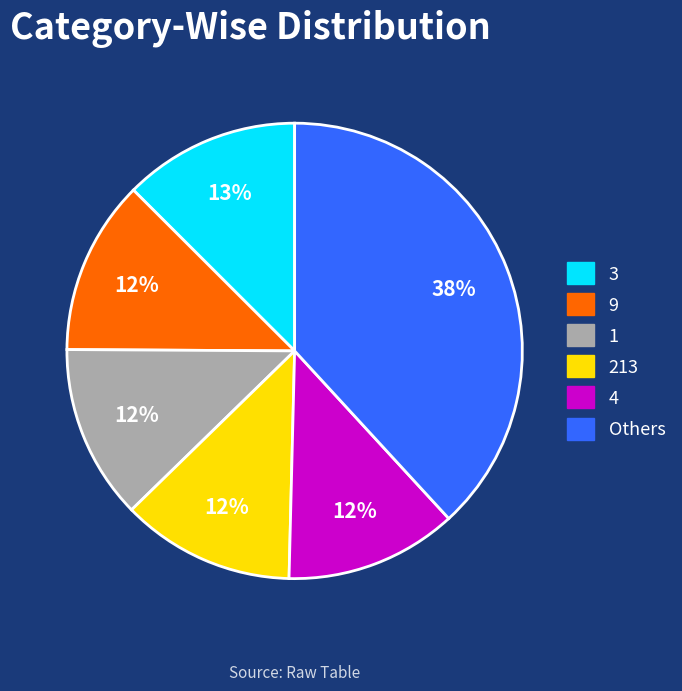

How many slices are in this pie chart?

6